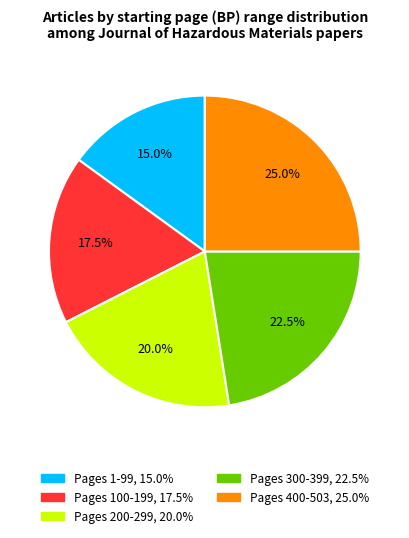

Is there a majority slice in this chart?

No